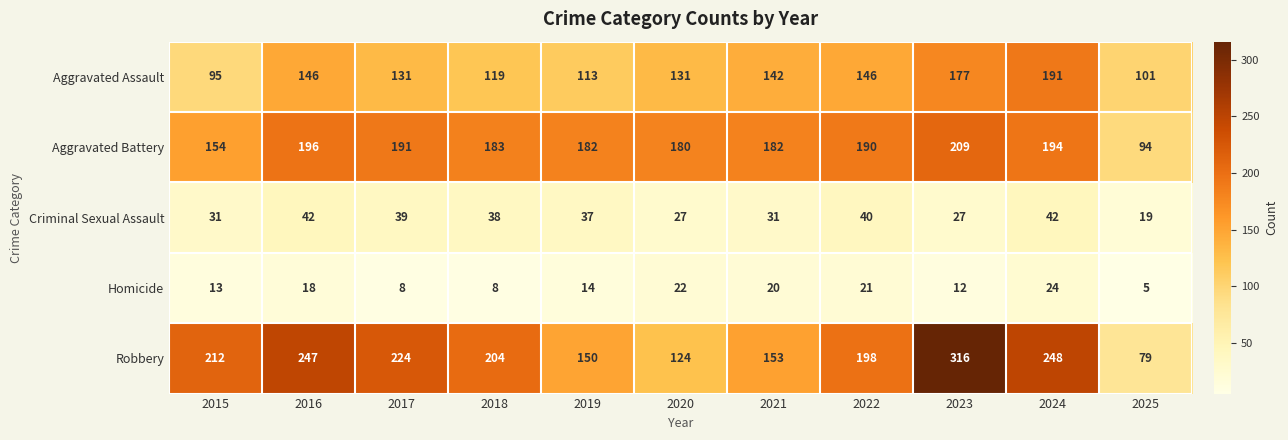

At how many categories does at least one series exceed 128?

10